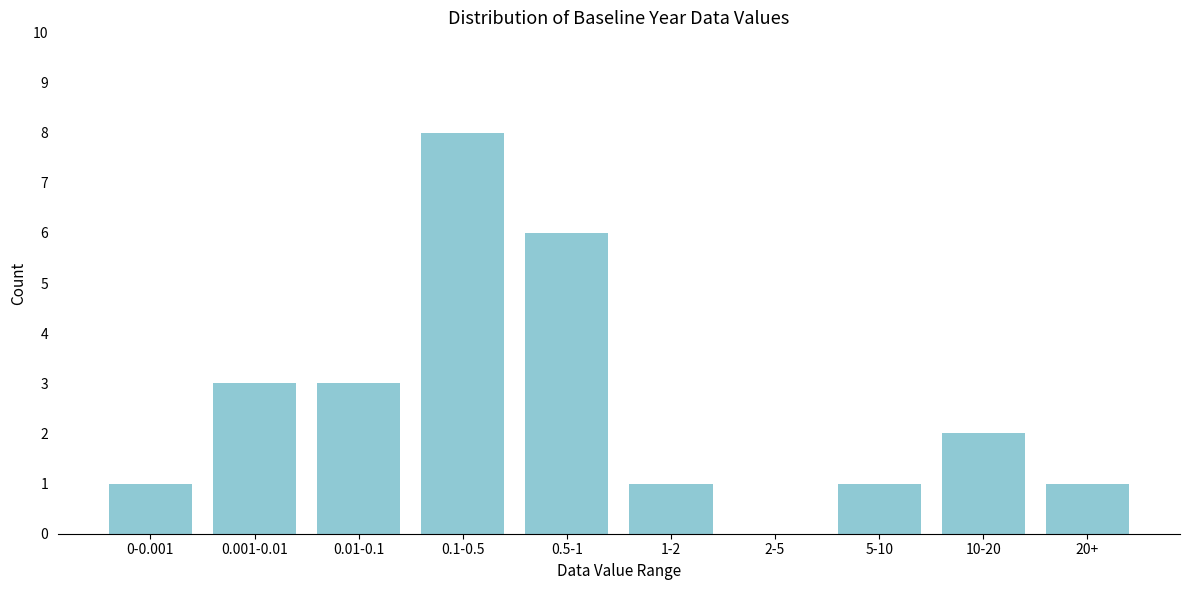

Reading right to left, what are all the values shown in this chart?

20+=1	10-20=2	5-10=1	2-5=0	1-2=1	0.5-1=6	0.1-0.5=8	0.01-0.1=3	0.001-0.01=3	0-0.001=1